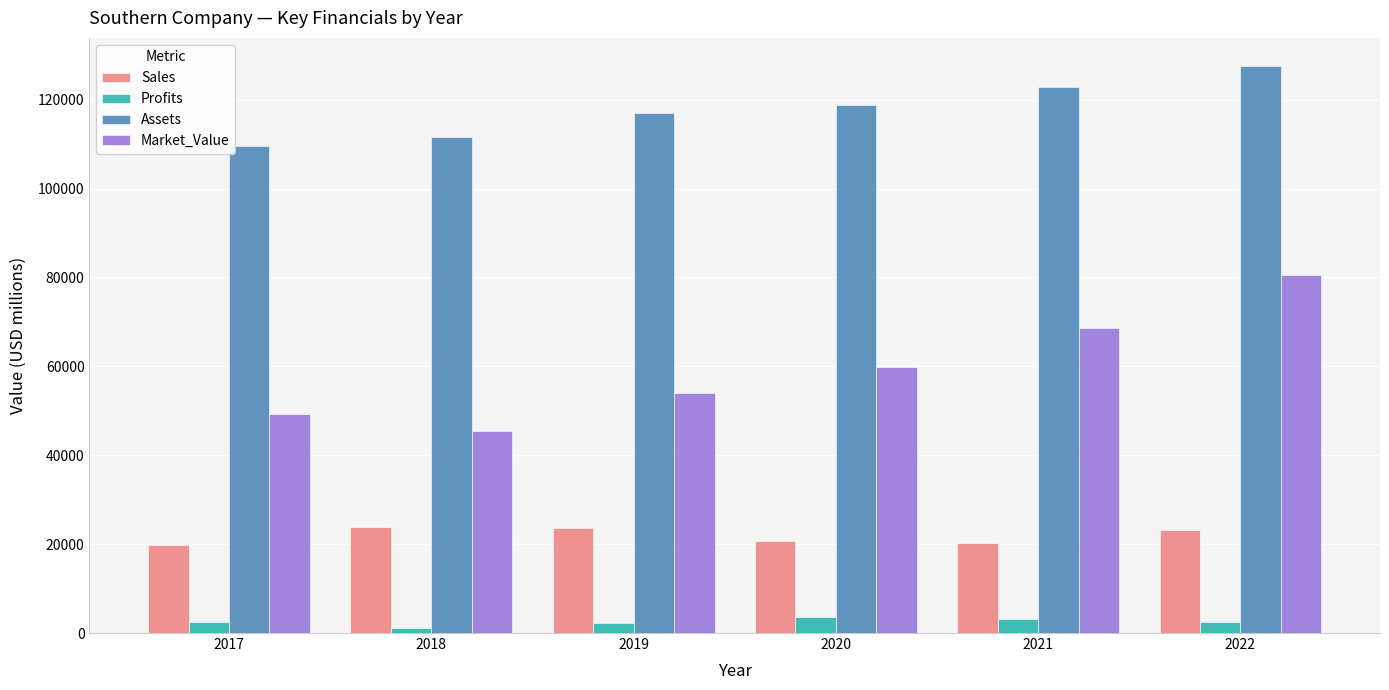

At how many categories does at least one series exceed 79051?

6